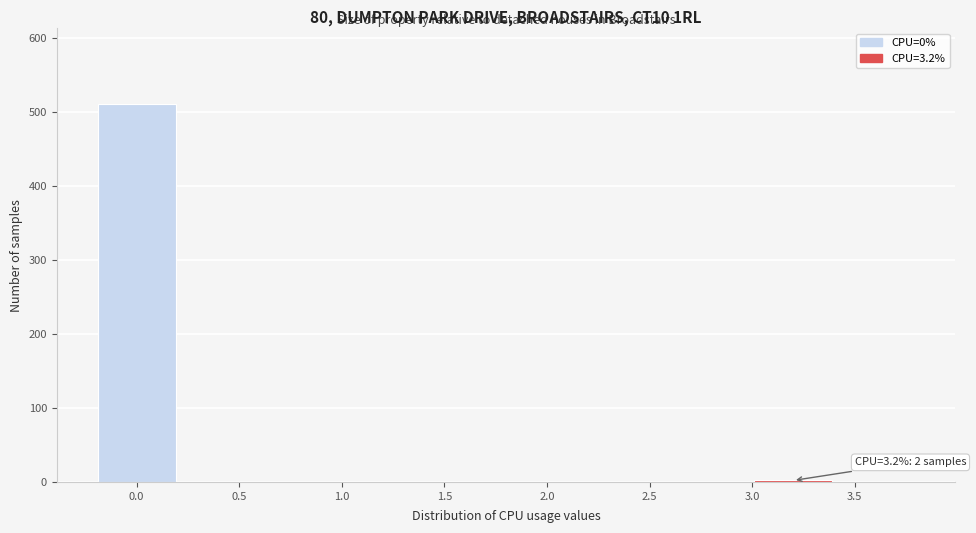

Which range on the x-axis has the tallest bar?

-0.2 to 0.2